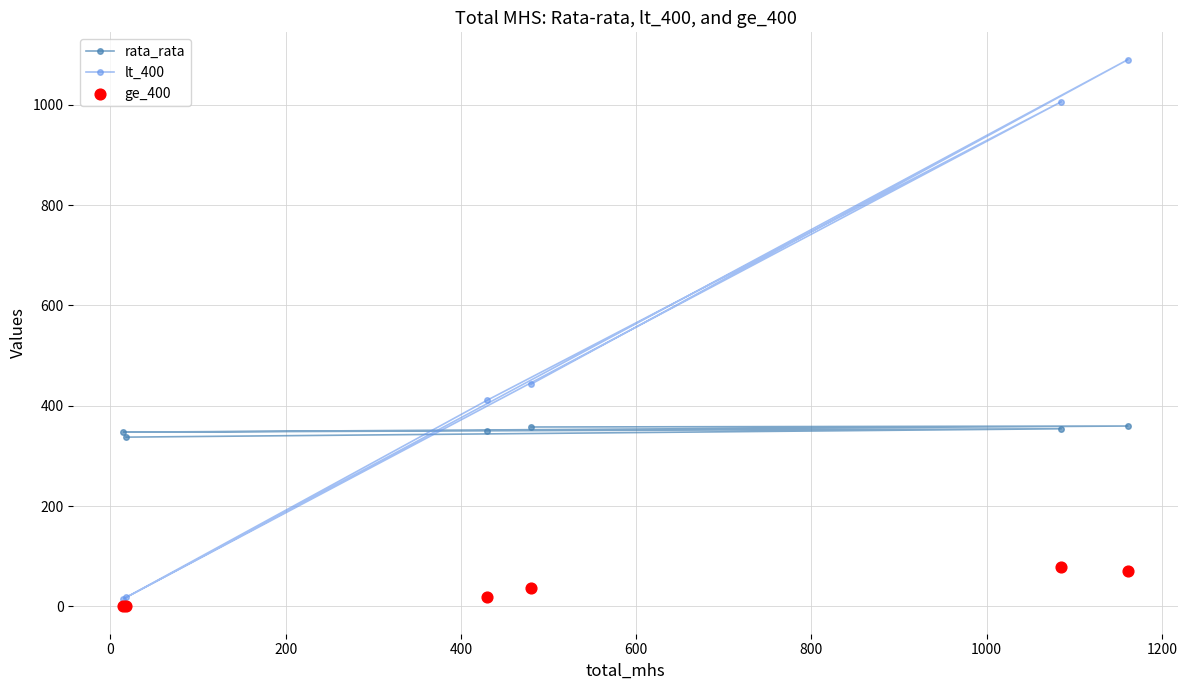

At how many categories does at least one series exceed 680?

2